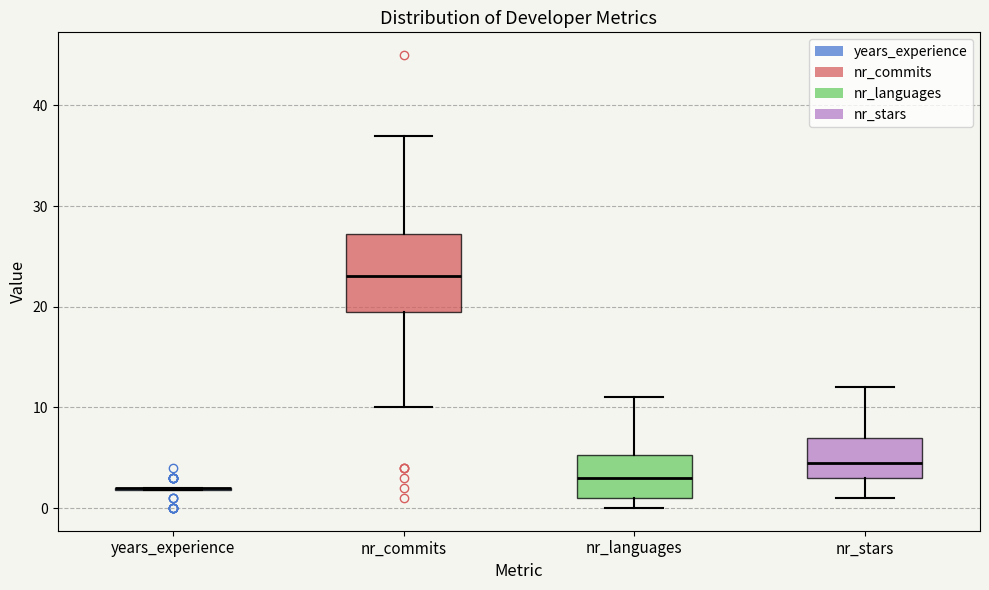

Reading left to right, read every box against the y-axis: the position of its median line, the range the box covers, and the ends of its whiskers. The values are not printed on the chart, so give them approximately, as read against the axis.

years_experience: box collapsed to a line at 2, whiskers 2 to 2
nr_commits: median 23, box 20 to 27, whiskers 10 to 37
nr_languages: median 3, box 1 to 5, whiskers 0 to 11
nr_stars: median 5, box 3 to 7, whiskers 1 to 12